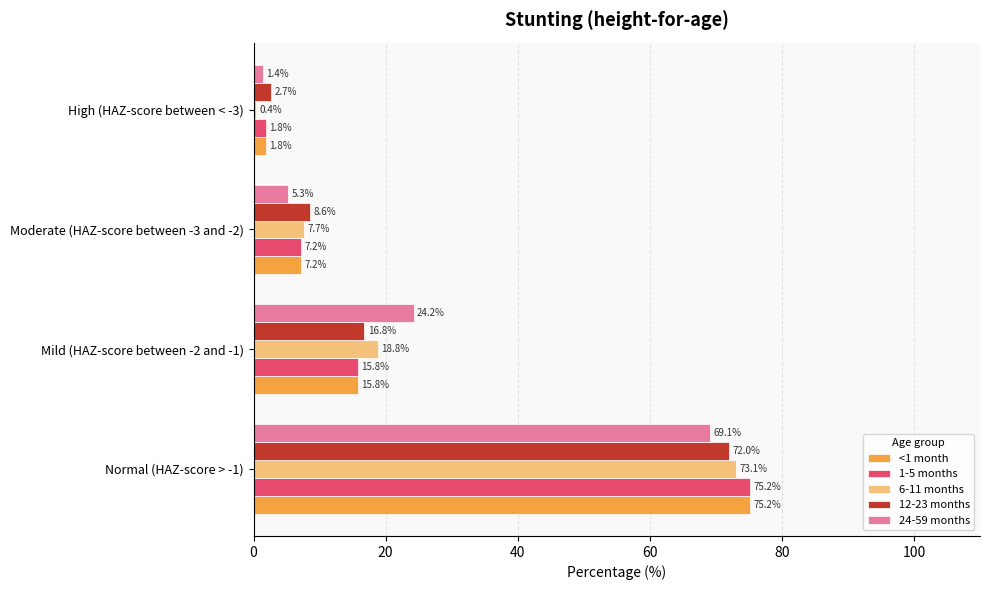

What are all the series names shown in the legend?

<1 month, 1-5 months, 6-11 months, 12-23 months, 24-59 months